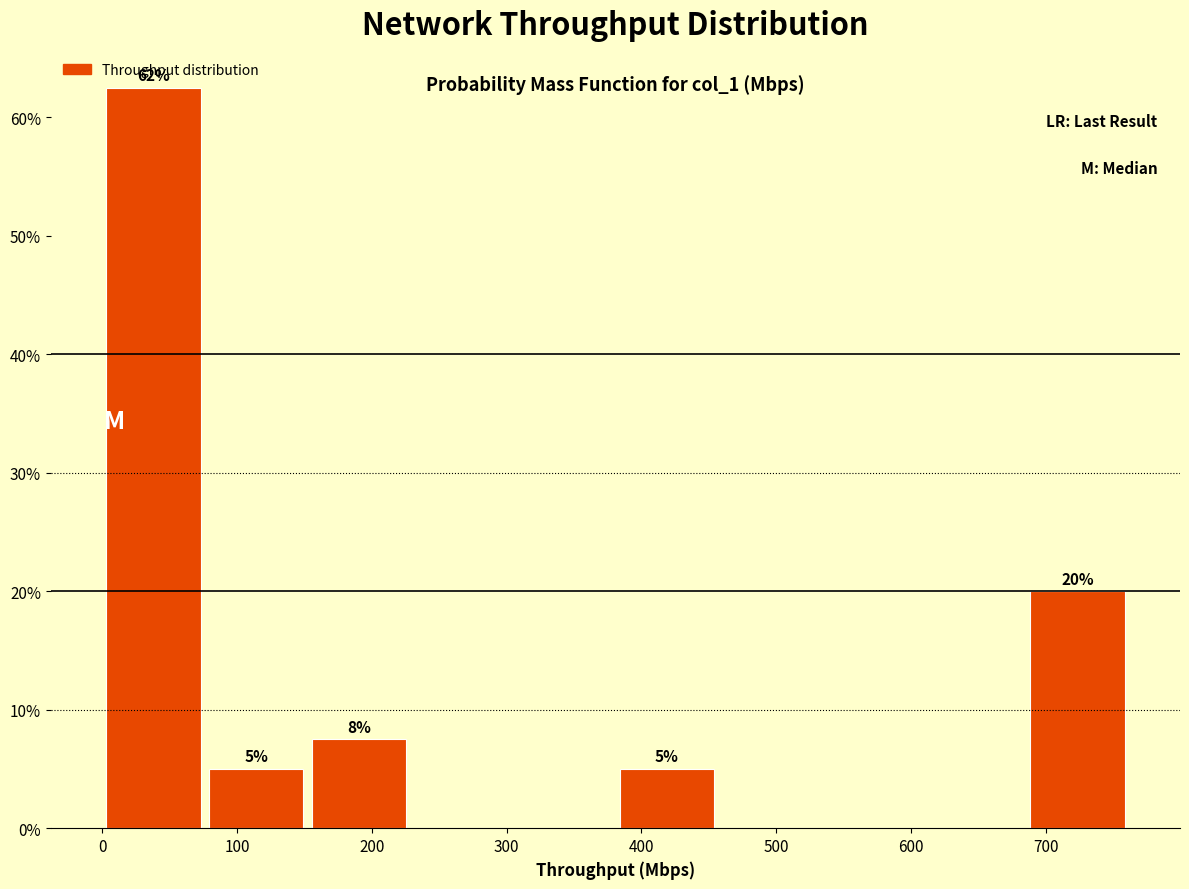

Over which range of the x-axis is the bar tallest?

0 to 80